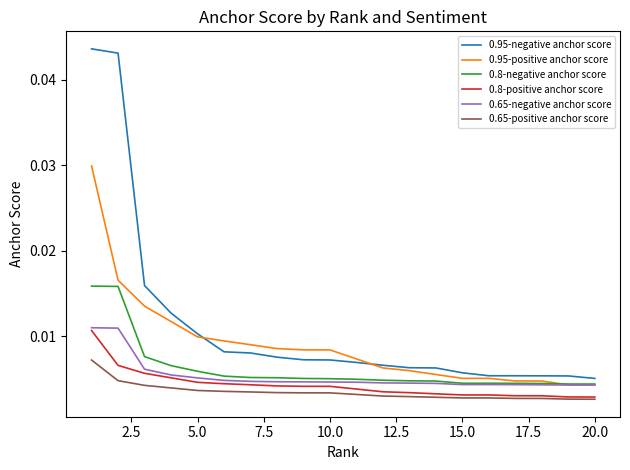

True or false: 0.95-negative anchor score and 0.8-positive anchor score intersect in this chart.

False